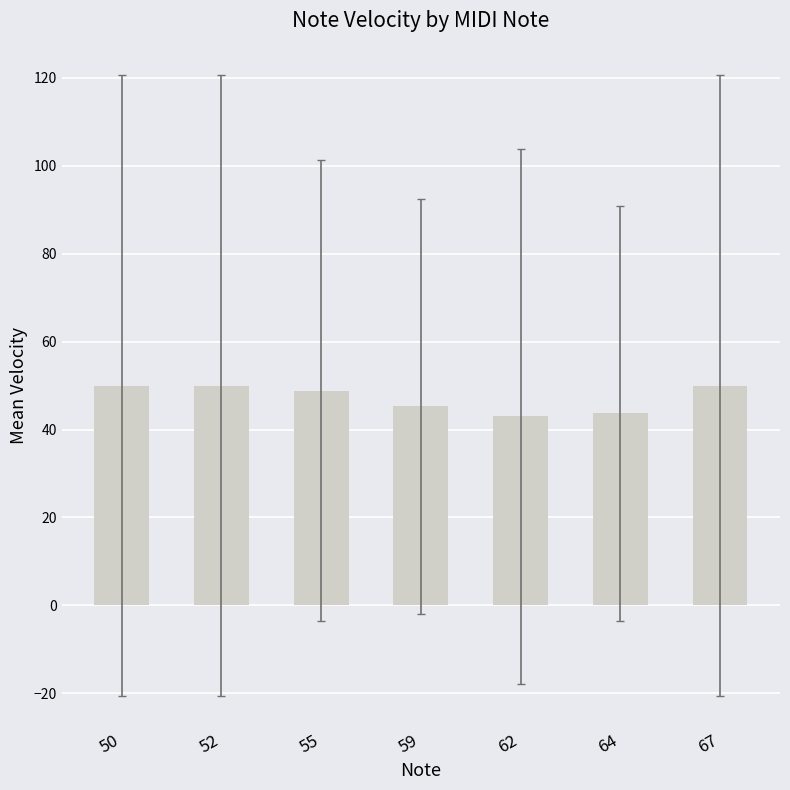

Read the value at 55.

48.9